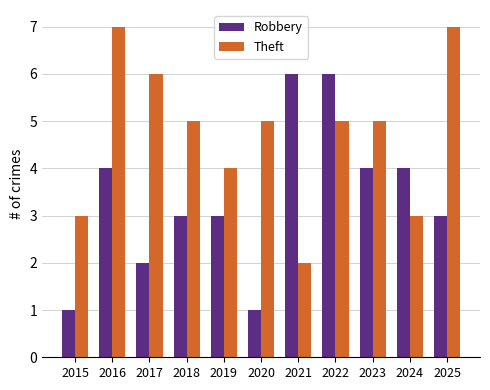

What is the maximum value shown in the chart?

7